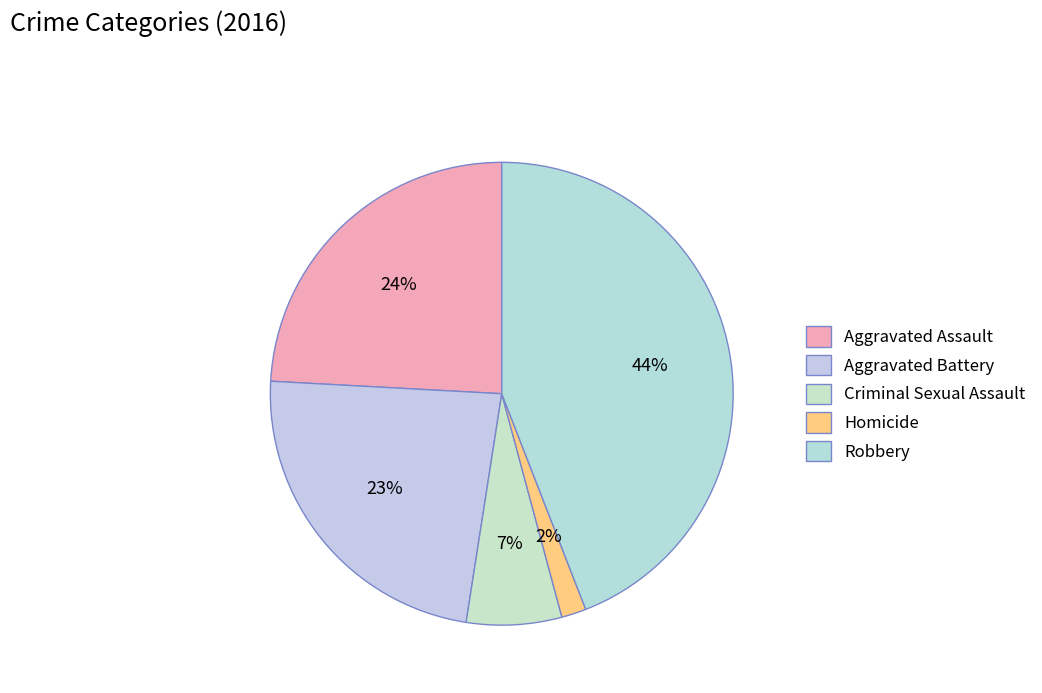

What is the smallest slice in the pie chart?

Homicide